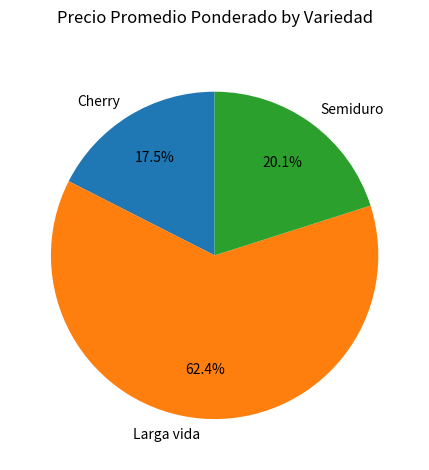

How many slices are in this pie chart?

3